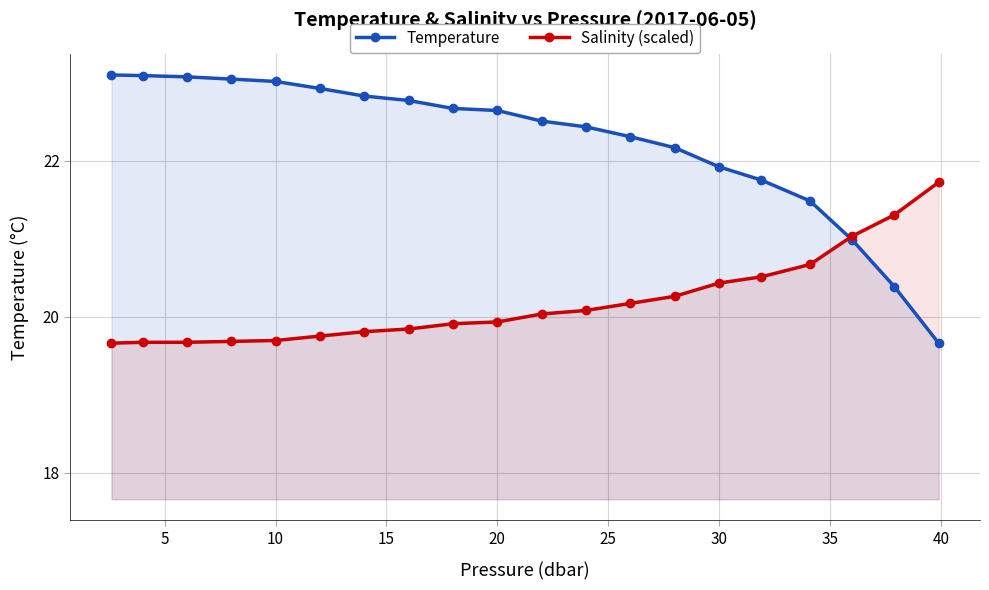

Which series has the widest spread of values?

Temperature